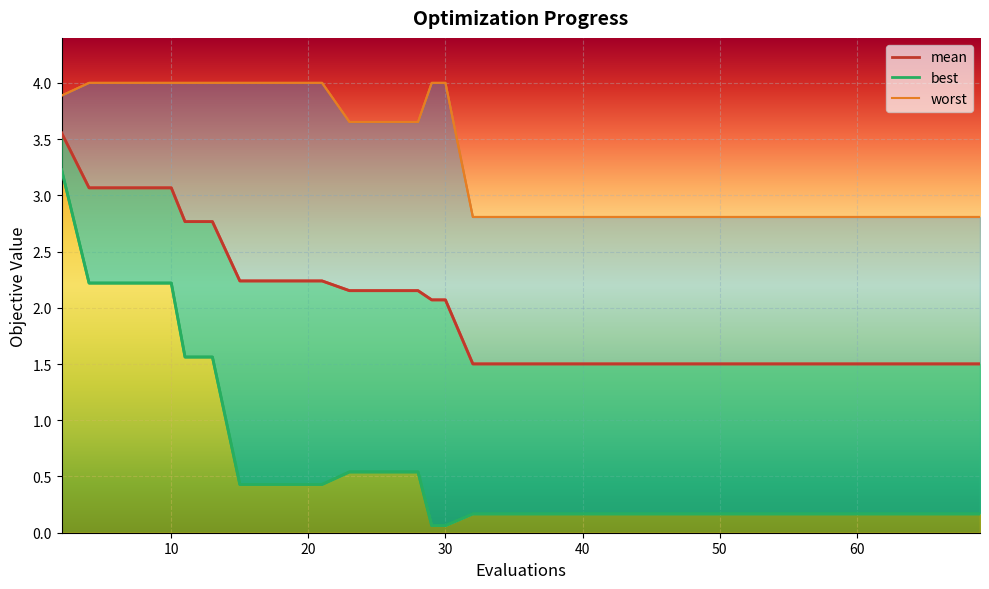

Between 11 and 65, which is larger?

11